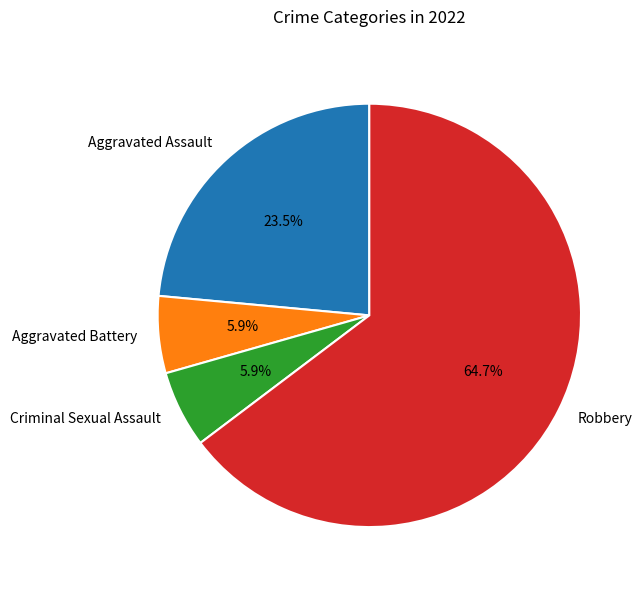

What percentage is the Aggravated Battery slice, to the nearest percent?

6%